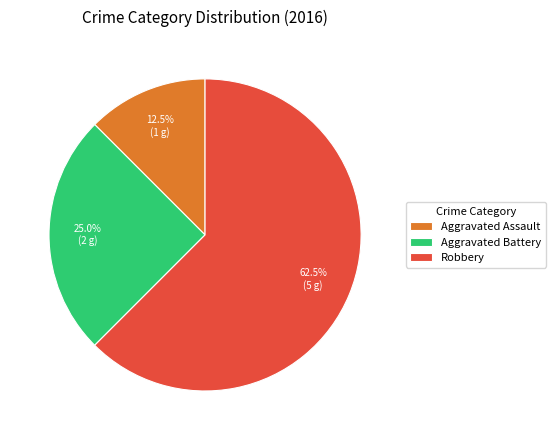

How many segments does this pie chart have?

3